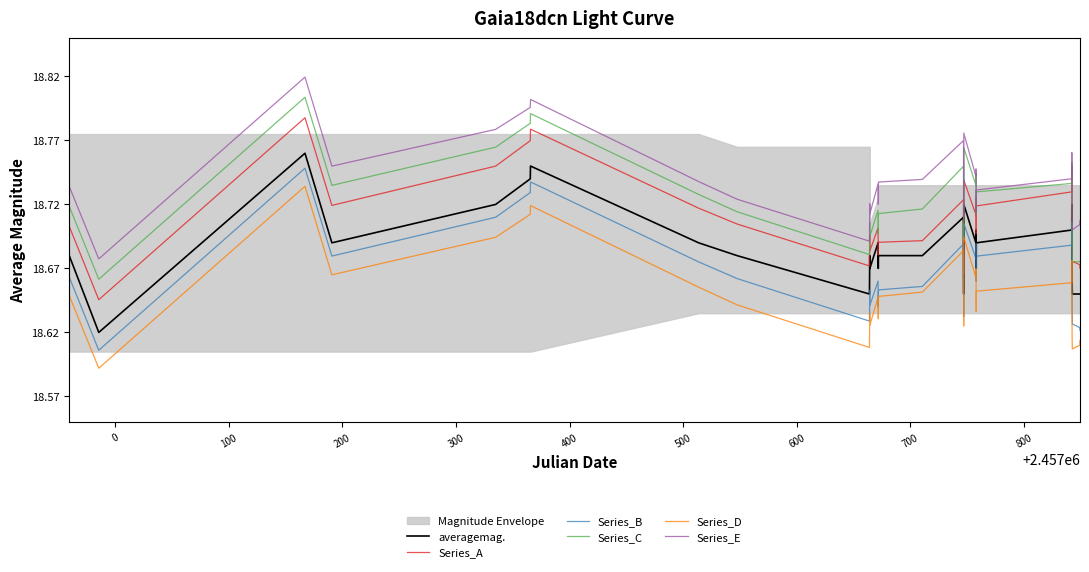

True or false: Series_E and Series_B intersect in this chart.

False